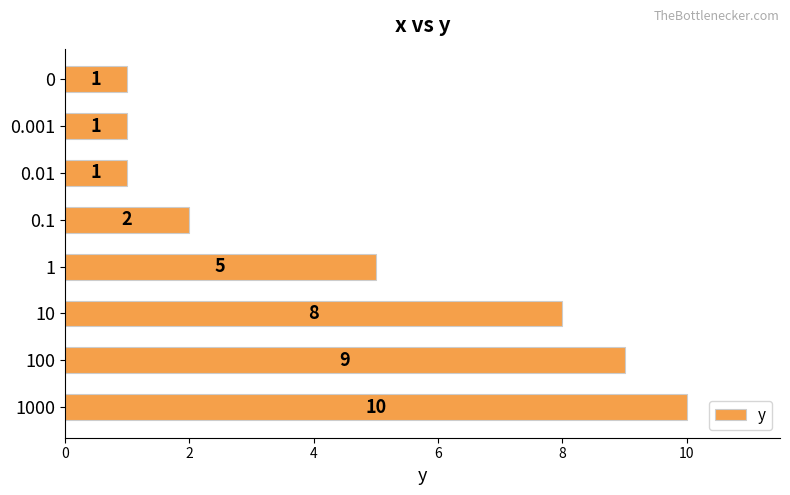

What is the change in value from 0.1 to 10?

+6